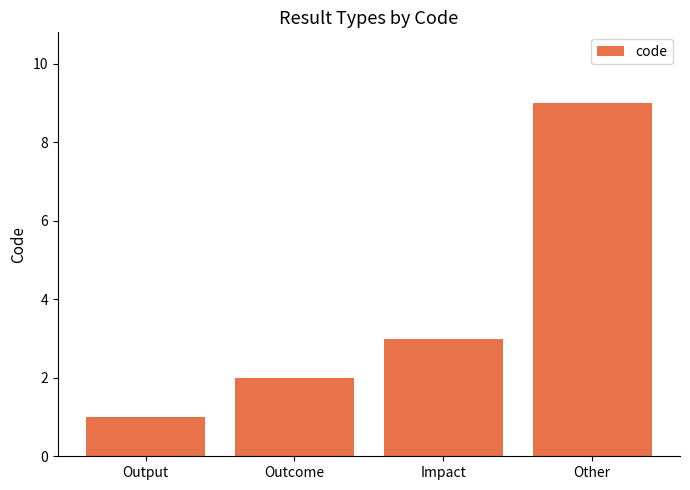

Is it true that the value at Impact is 5?

False